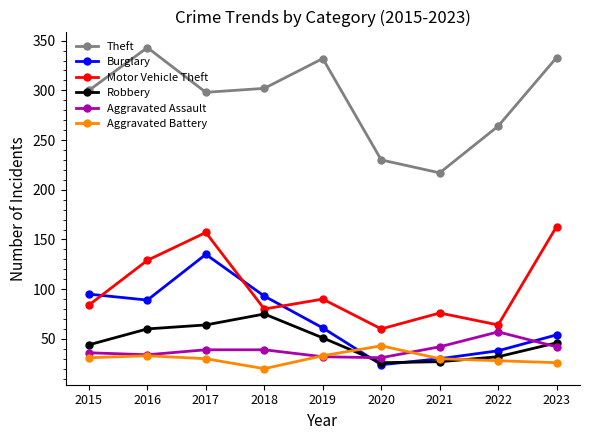

What is the highest value of the Motor Vehicle Theft series?

163